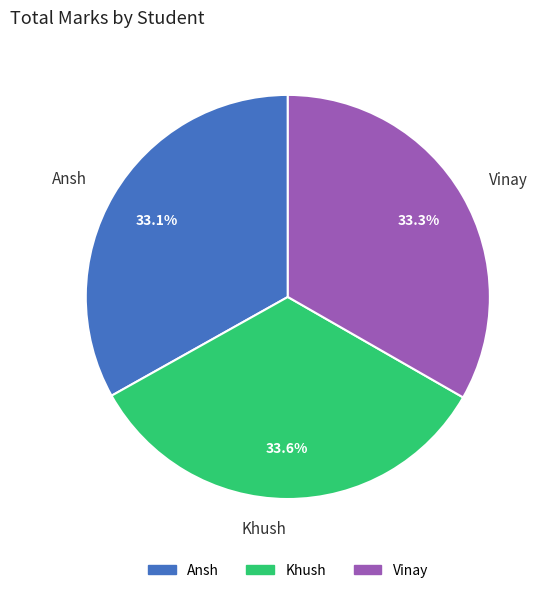

Is there a majority slice in this chart?

No